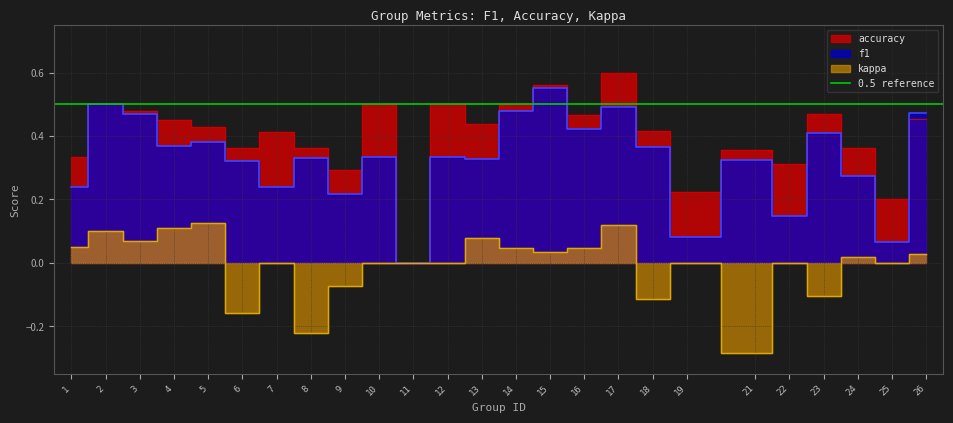

The f1 series shows 0.6 at 5. True or false?

False